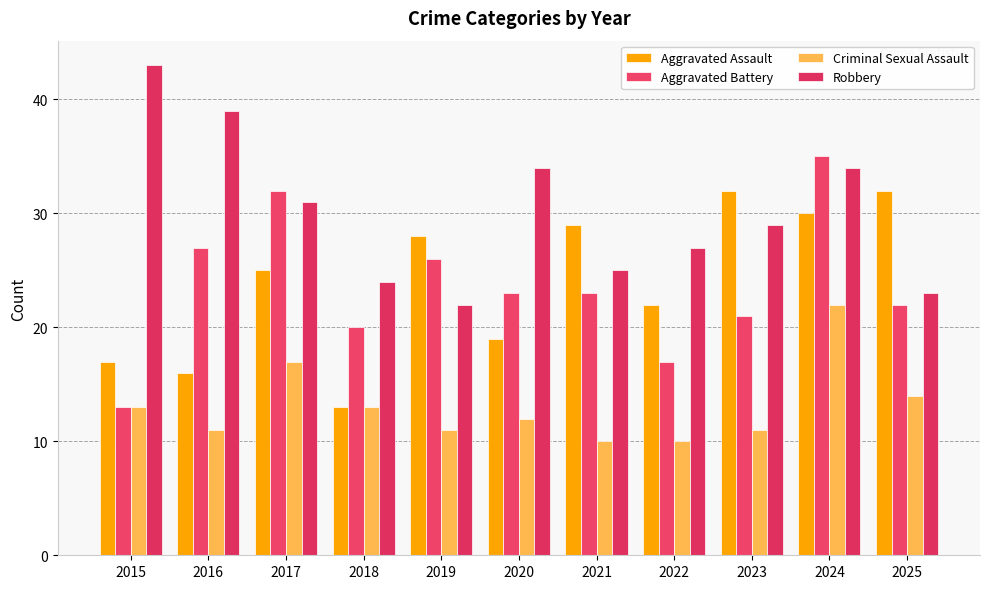

Rank the series at 2025 from highest to lowest value.

Aggravated Assault, Robbery, Aggravated Battery, Criminal Sexual Assault